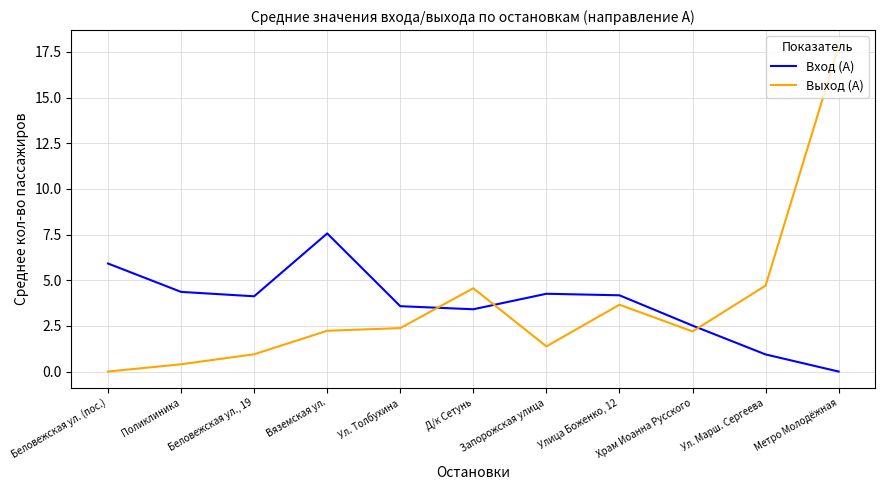

At which label does Выход (А) reach its minimum?

Беловежская ул. (пос.)